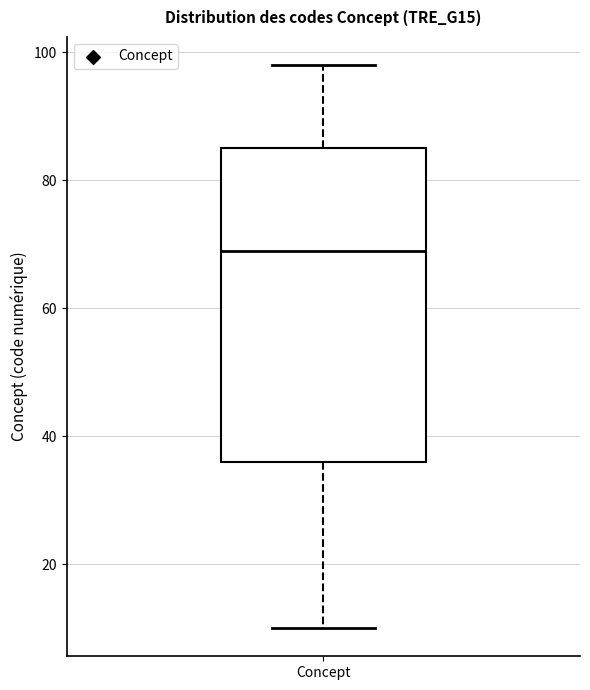

Read this box plot against the y-axis: the position of the median line, the range covered by the box, and the ends of both whiskers. The values are not printed on the chart, so give them approximately, as read against the axis.

median 70, box 36 to 86, whiskers 10 to 98